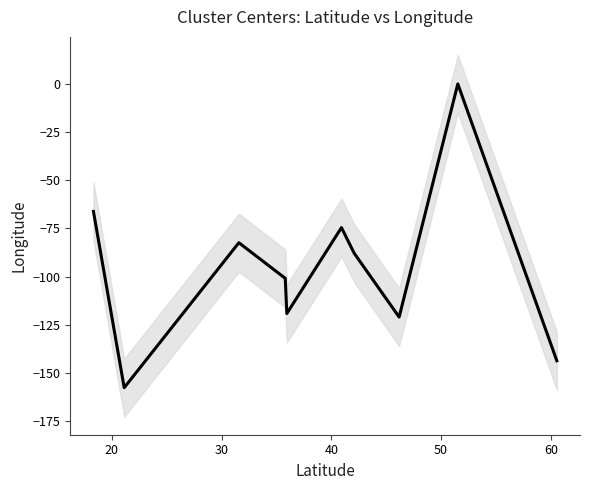

How many interior local valleys (lower than both neighbors) does the data have?

3